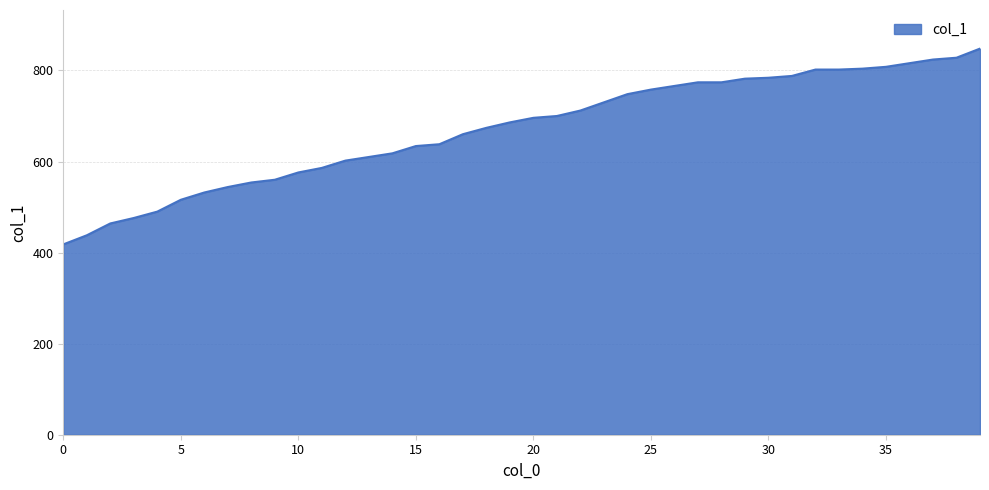

What is the difference between the maximum and minimum values?

430